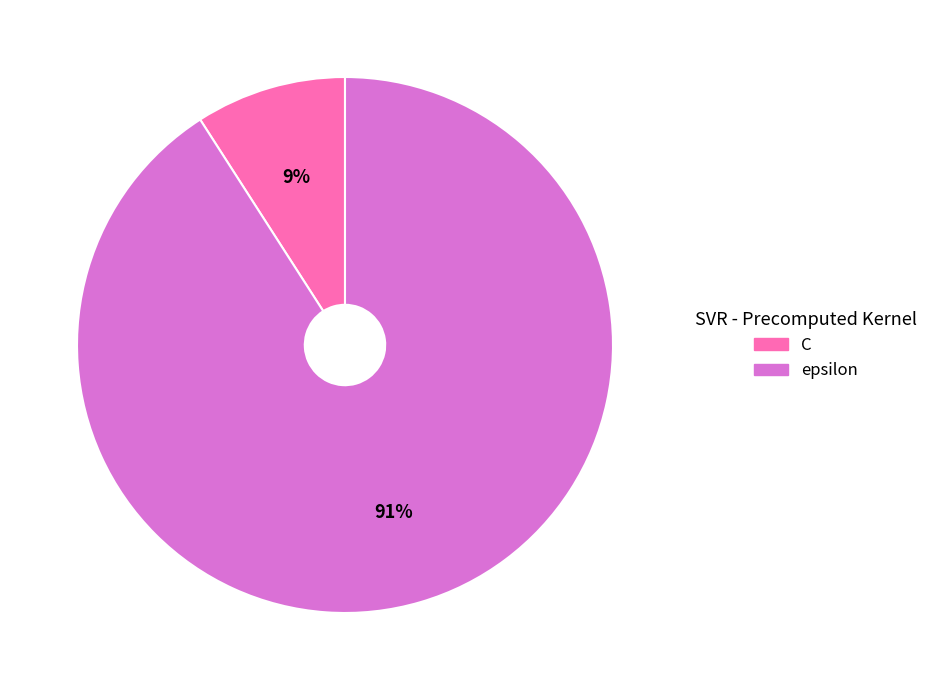

The epsilon slice represents 91% of the pie. True or false?

True